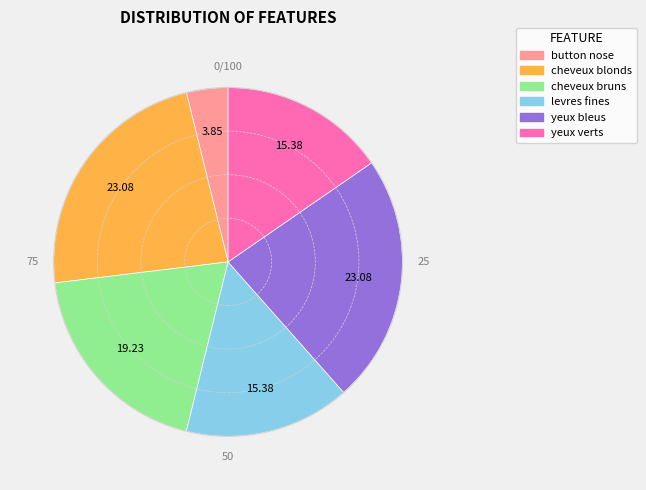

What is the ratio of the value at cheveux blonds to the value at cheveux bruns?

1.2